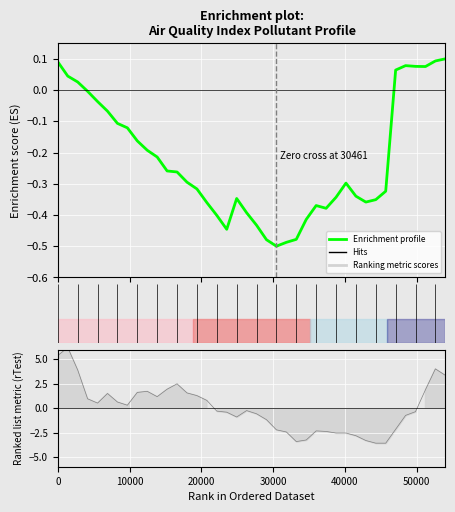

How many positive values are there?

9